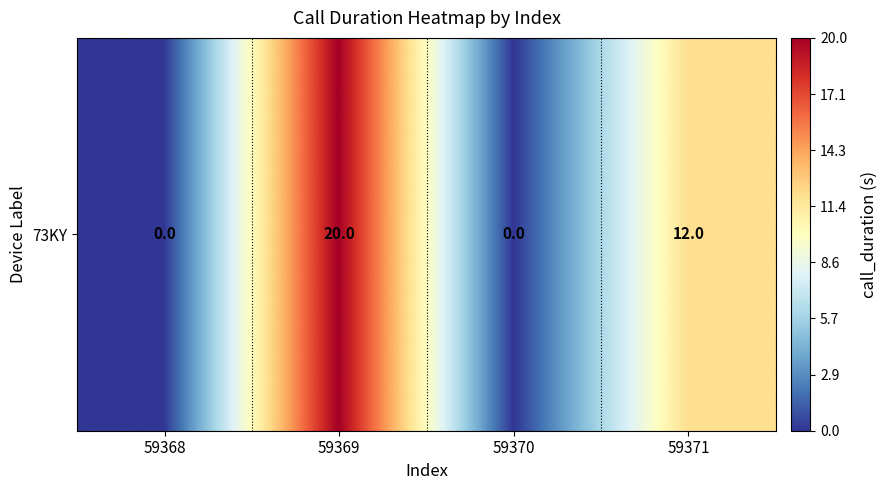

Reading right to left, list all the values displayed in this chart.

12	0	20	0